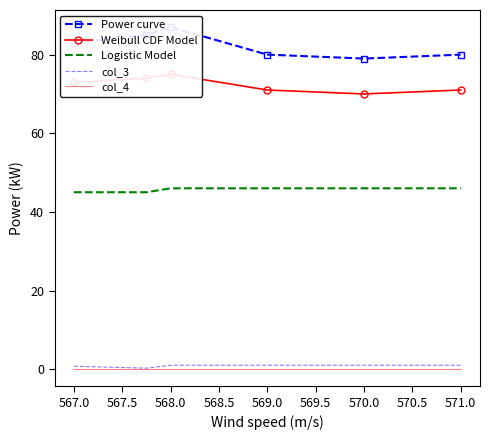

What is the difference between the maximum and minimum values in the Logistic Model series?

1.0